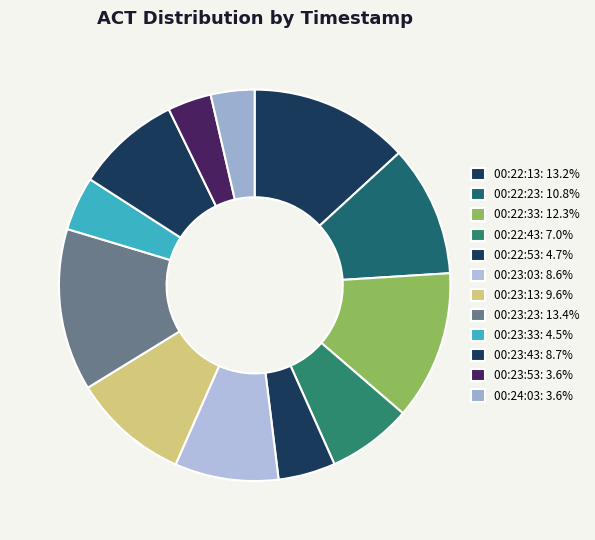

Count the number of slices in the pie.

12